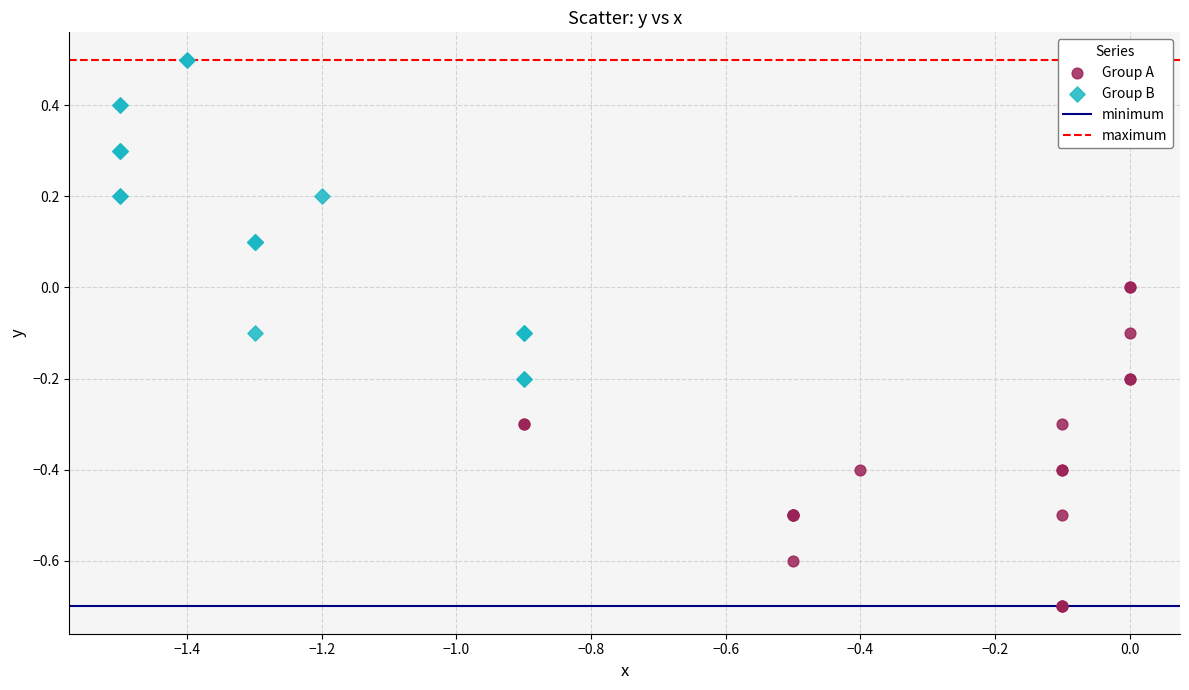

Which series contains the lowest Y value?

Group A